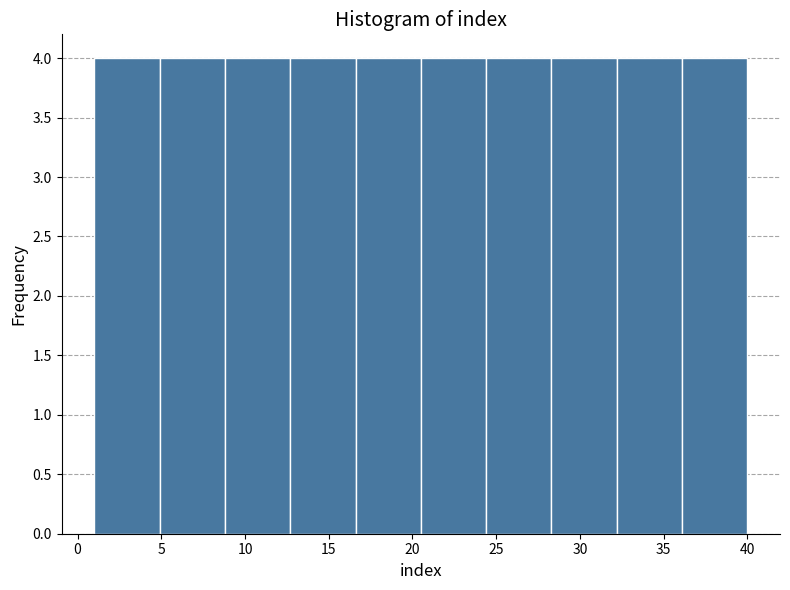

Reading left to right, transcribe this chart: for each bar, give the range it covers on the x-axis and its height. Neither the bar edges nor the heights are printed on the chart, so give them approximately, as read against the axes.

1.0 to 4.9: 4
4.9 to 8.8: 4
8.8 to 12.7: 4
12.7 to 16.6: 4
16.6 to 20.5: 4
20.5 to 24.4: 4
24.4 to 28.3: 4
28.3 to 32.2: 4
32.2 to 36.1: 4
36.1 to 40.0: 4